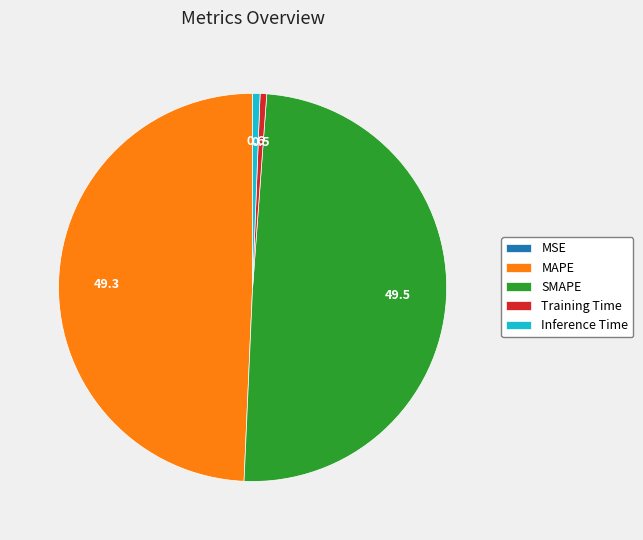

Does any single category account for the majority?

No